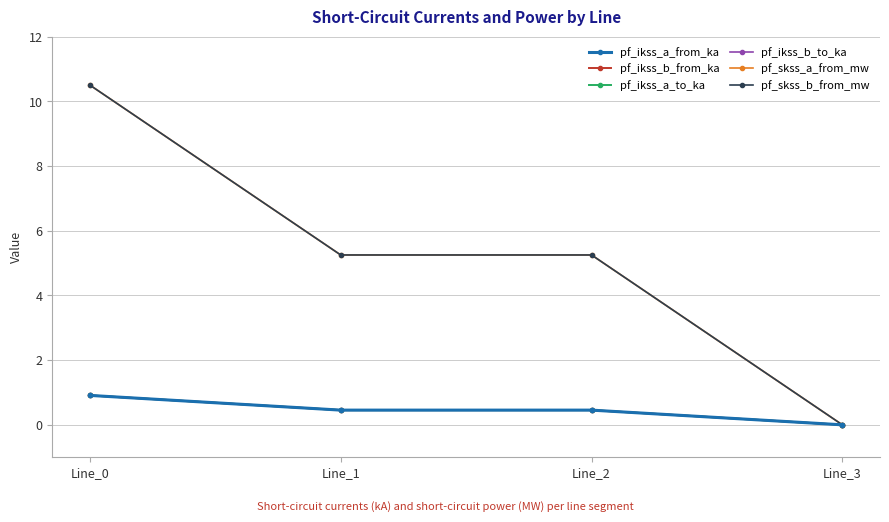

Is this an area chart (filled region under the line)?

No